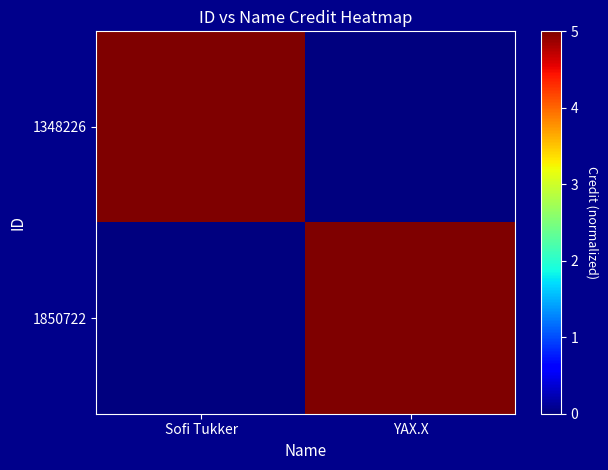

Which category has the lowest value across all series?

YAX.X